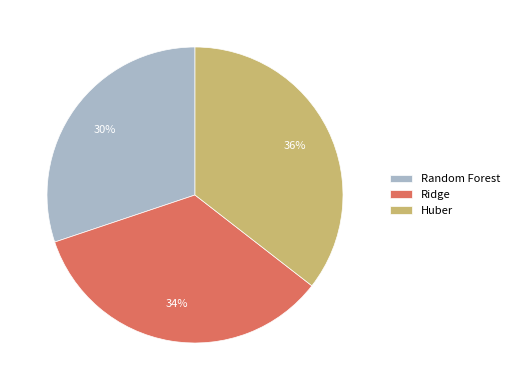

Count the number of slices in the pie.

3